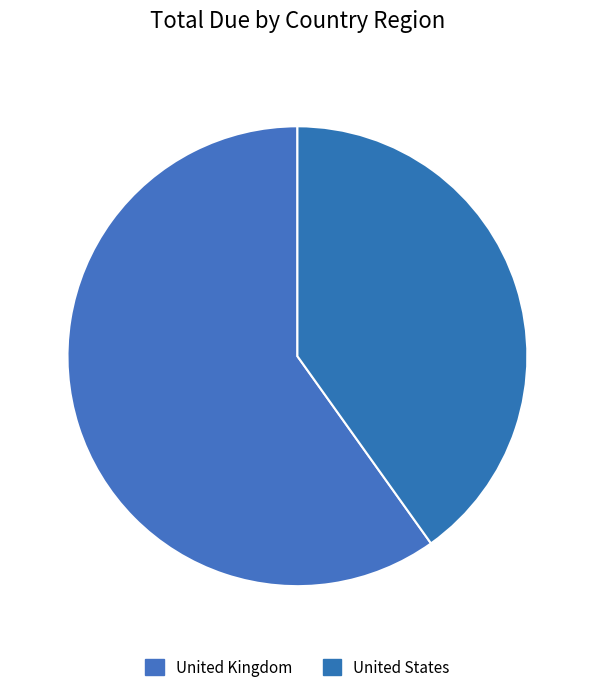

What is the change in value from United Kingdom to United States?

-188689.5